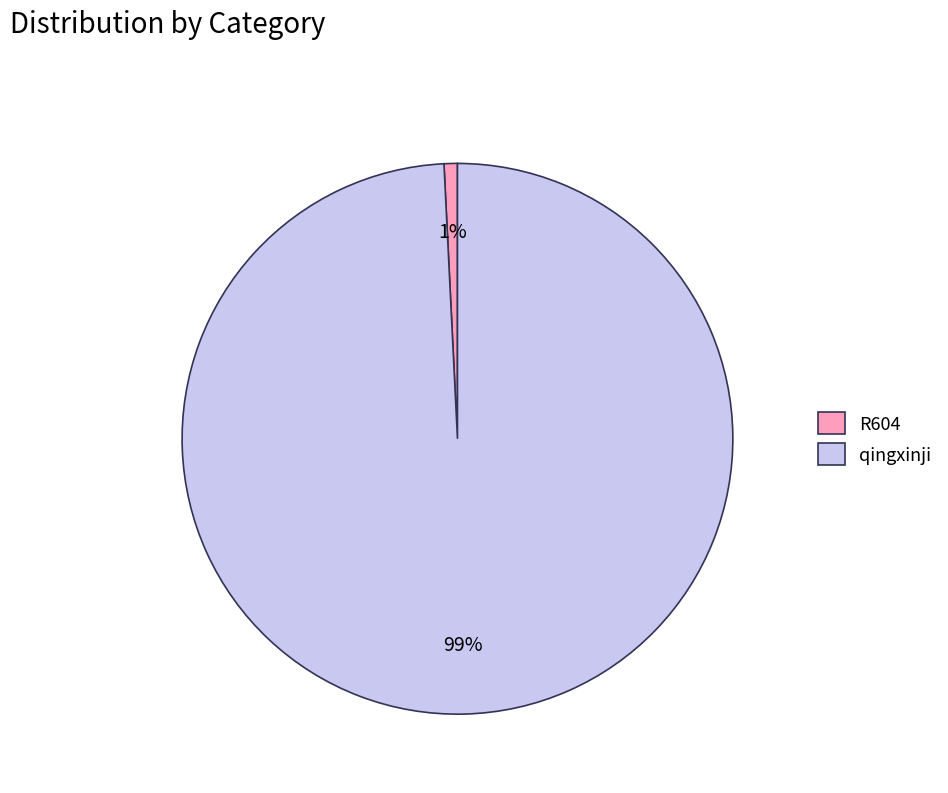

How many segments does this pie chart have?

2